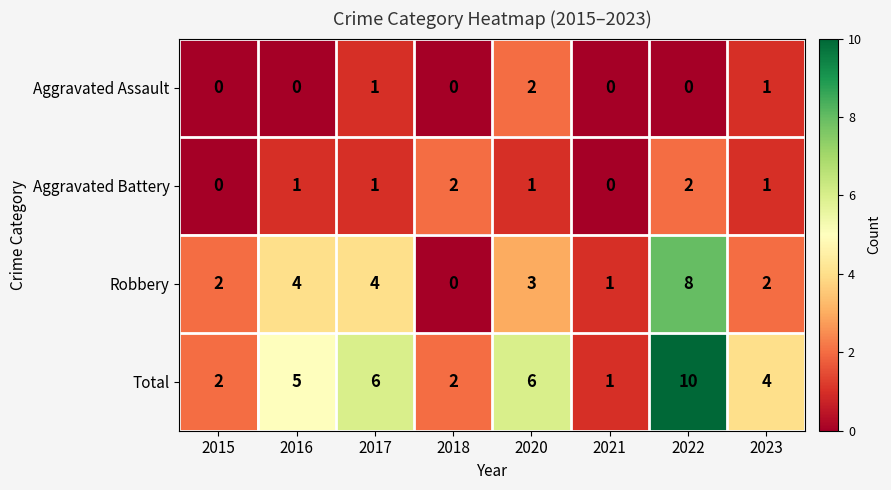

Which series has the widest spread of values?

Total